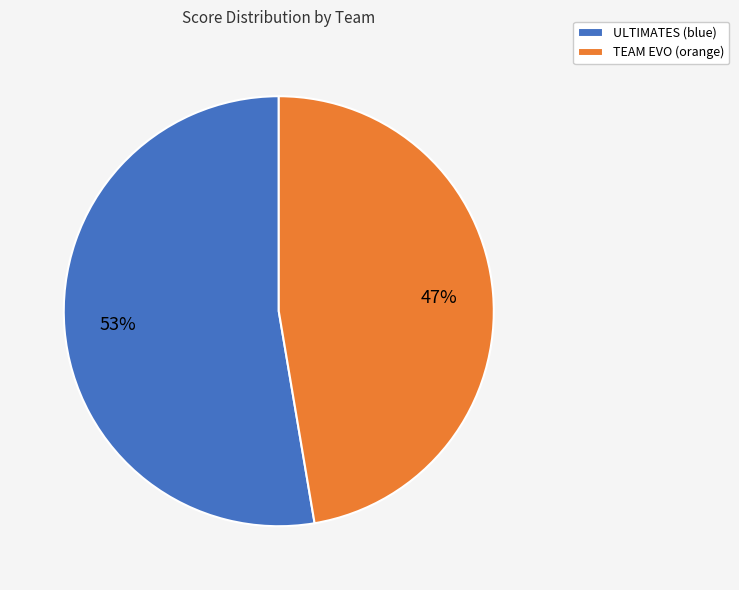

True or false: TEAM EVO (orange) accounts for 58% of the total.

False